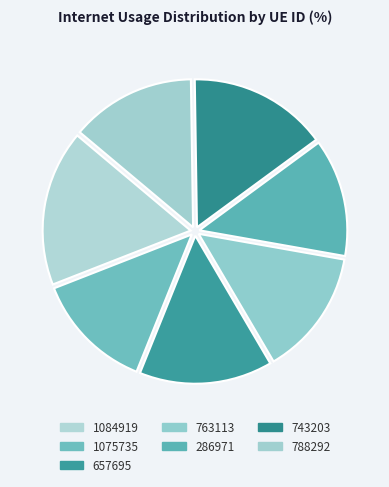

Between 286971 and 743203, which is larger?

743203